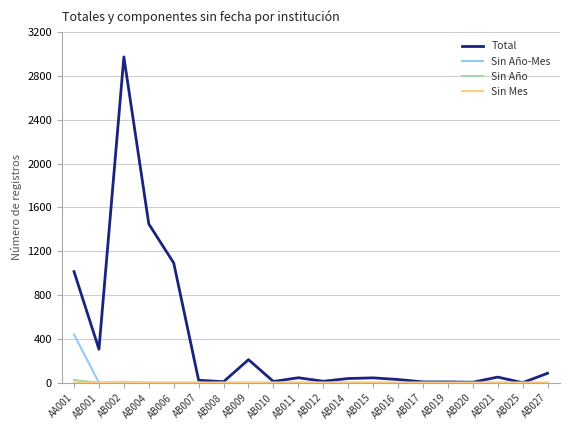

At which category is the sum across all series the highest?

AB002